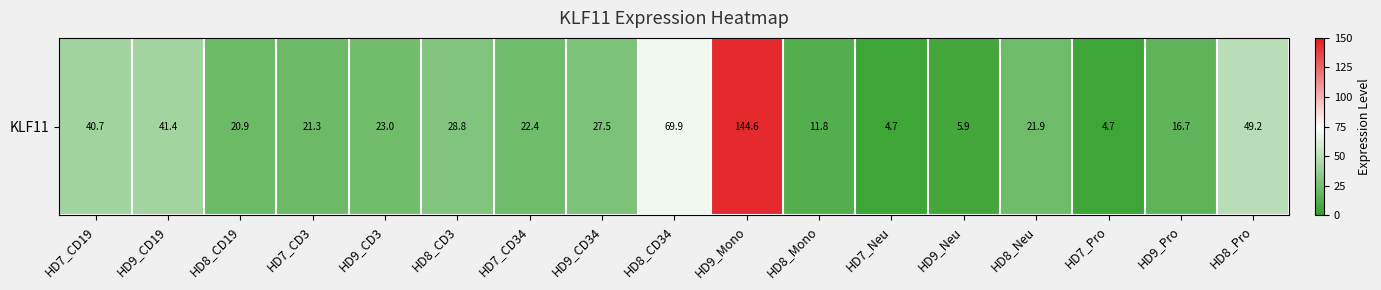

What is the sum of all values?

555.6